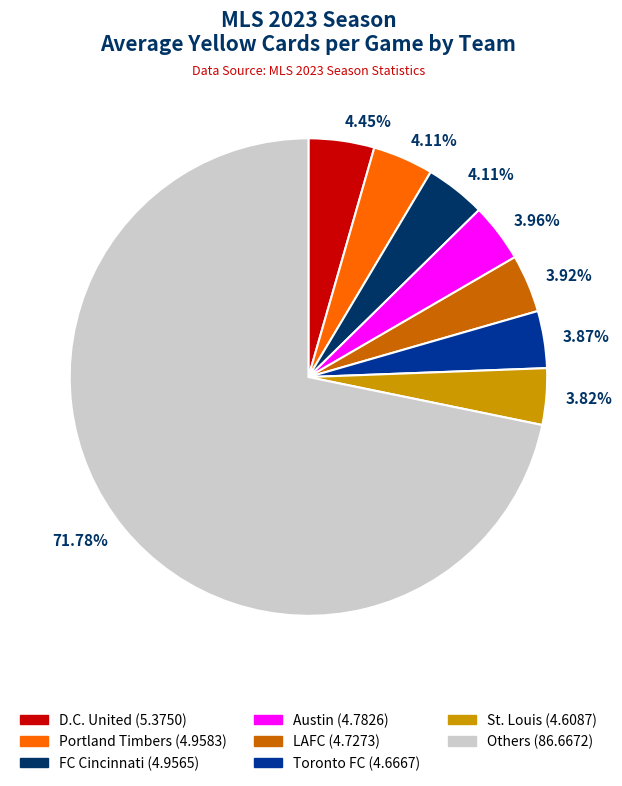

Does any single category account for the majority?

Yes